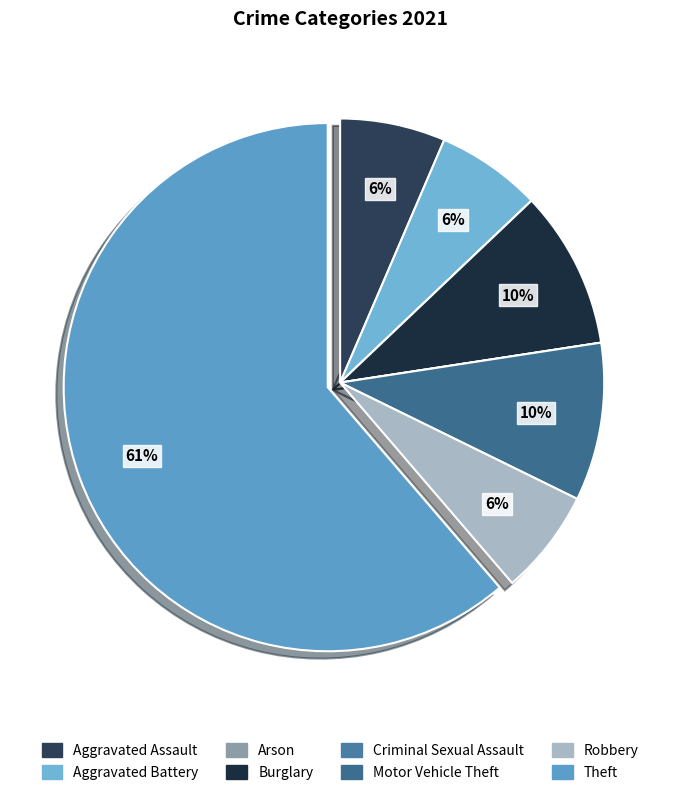

What is the majority slice?

Theft